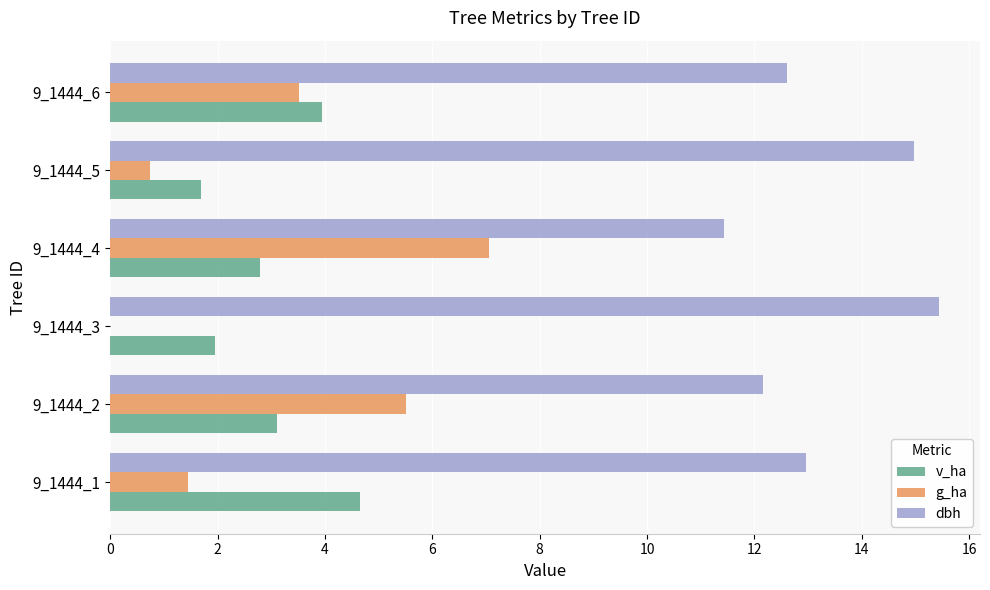

What is the sum of the g_ha values at 9_1444_6 and 9_1444_5?

4.3